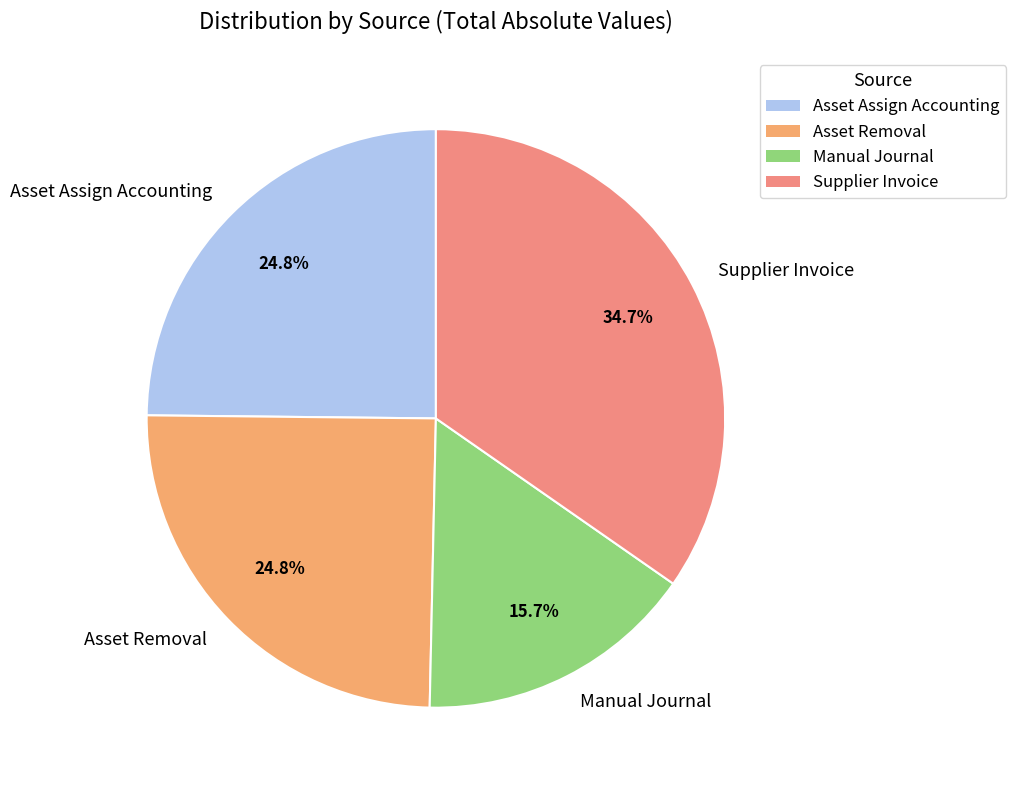

Combined, do Supplier Invoice and Asset Assign Accounting account for over 50%?

Yes